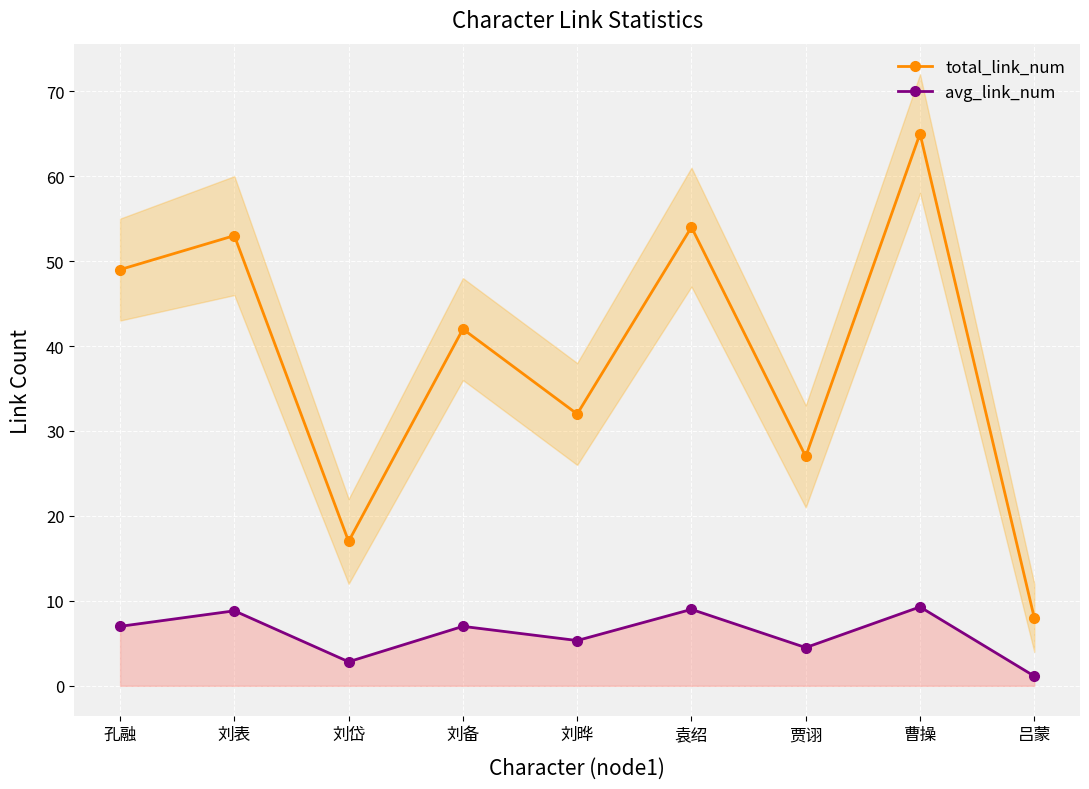

Rank the series by their average value, from highest to lowest.

total_link_num, avg_link_num